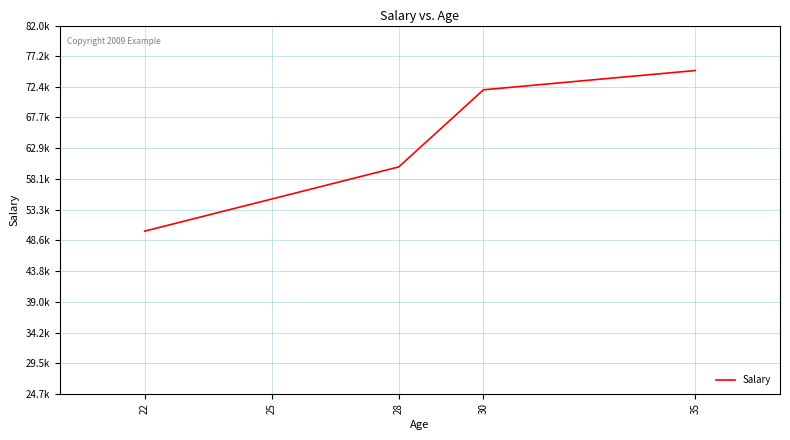

What is the sum of all values?

312000